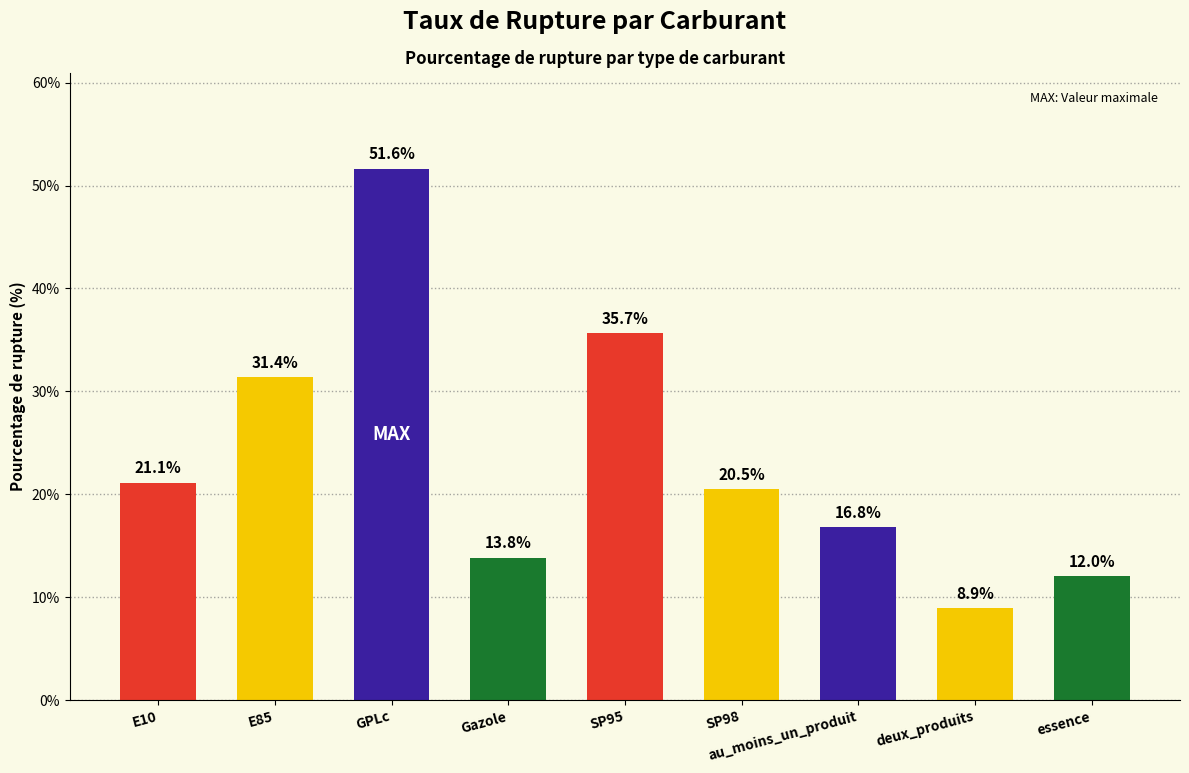

Which category has the highest value across all series?

GPLc